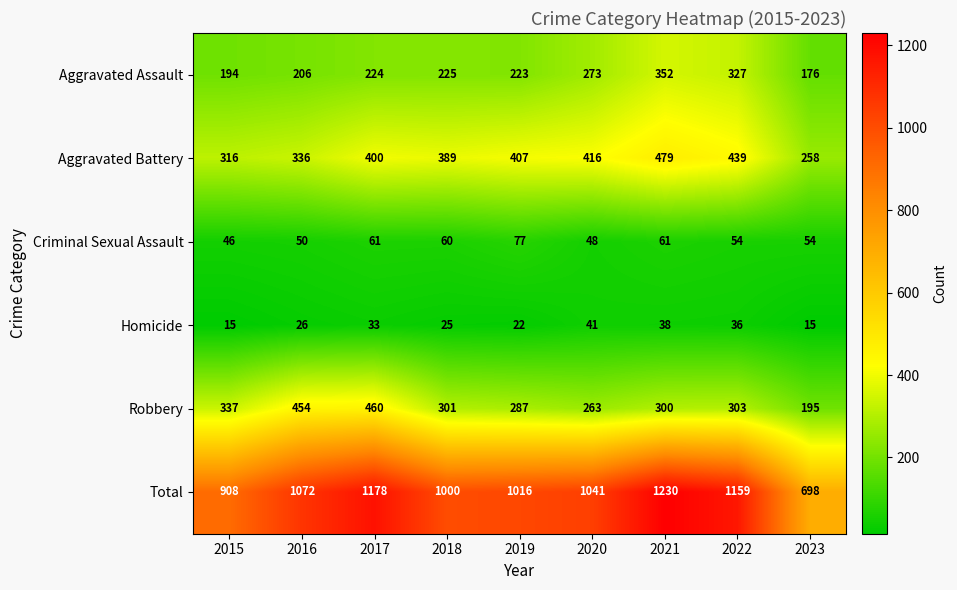

At which category is the sum across all series the highest?

2021